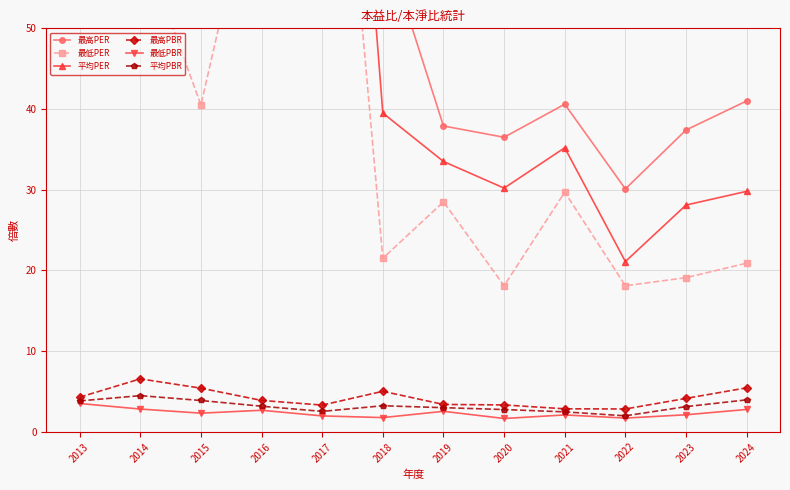

Between 2020 and 2015, which is larger?

2015